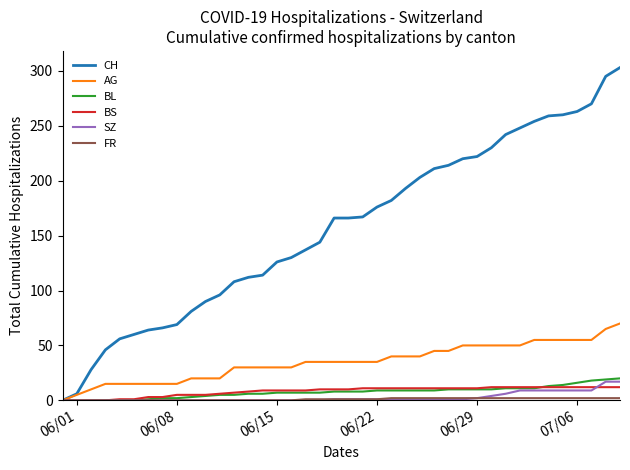

Which series has the largest total across all categories?

CH